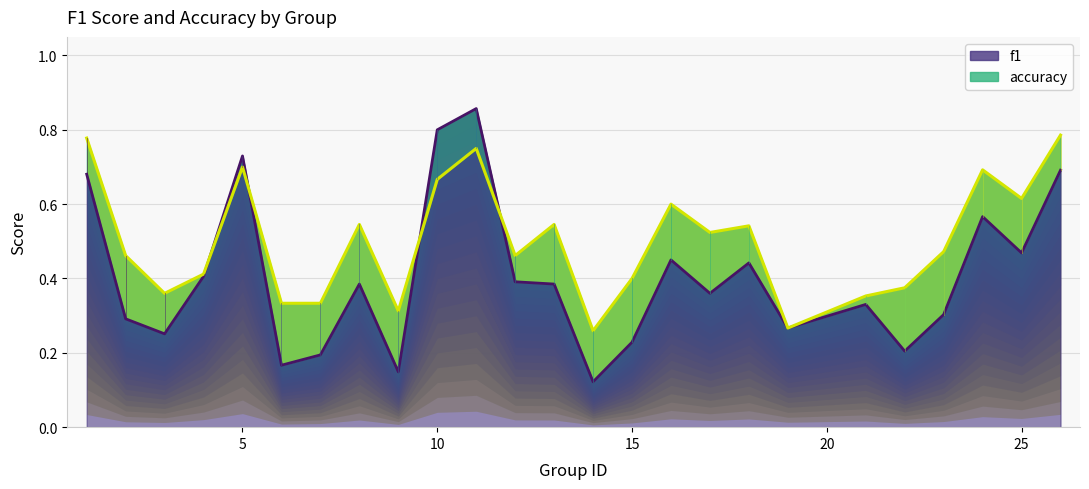

How many times do accuracy and f1 cross each other?

4